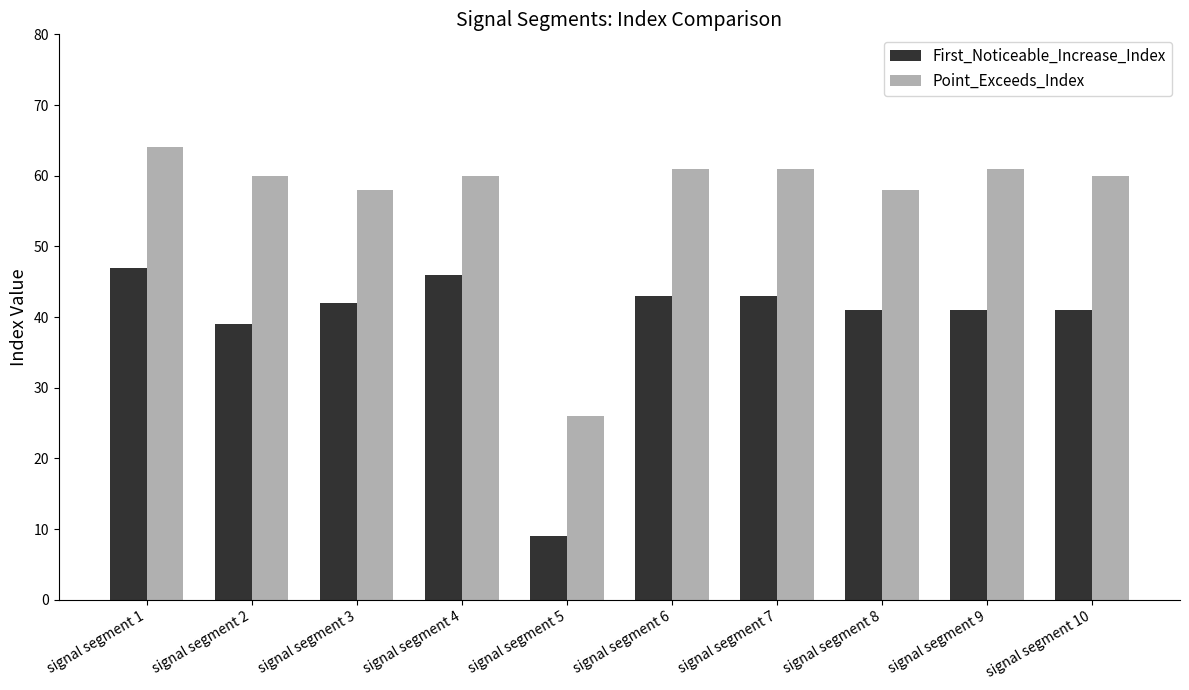

What is the average value of the Point_Exceeds_Index series?

57